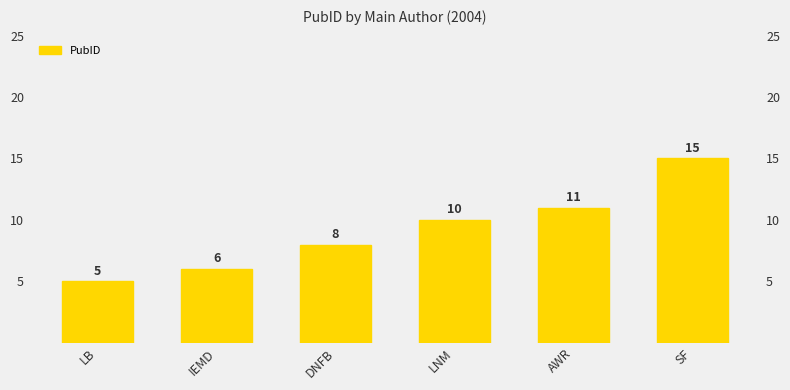

Is it true that the value at LNM is 4?

False